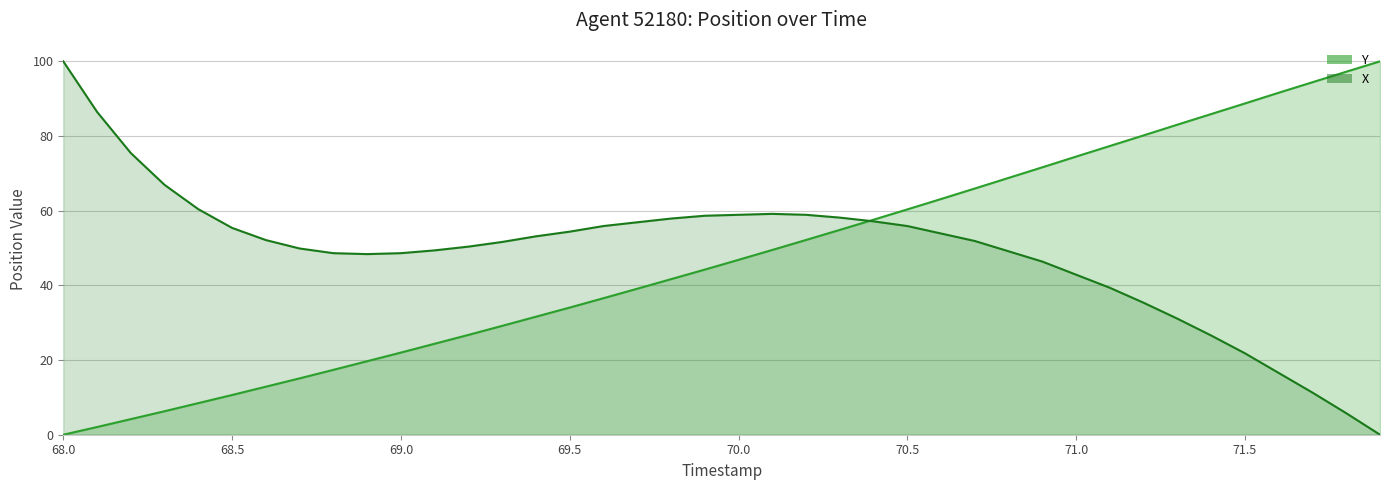

The Y series shows 45.3 at 71.9. True or false?

False